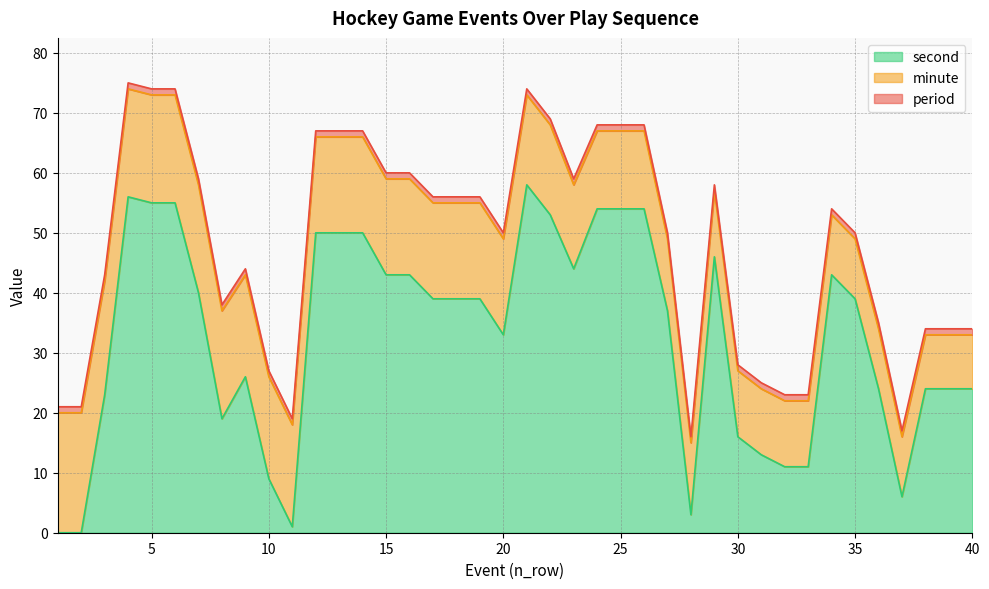

True or false: second has a value of 83 at 4.

False